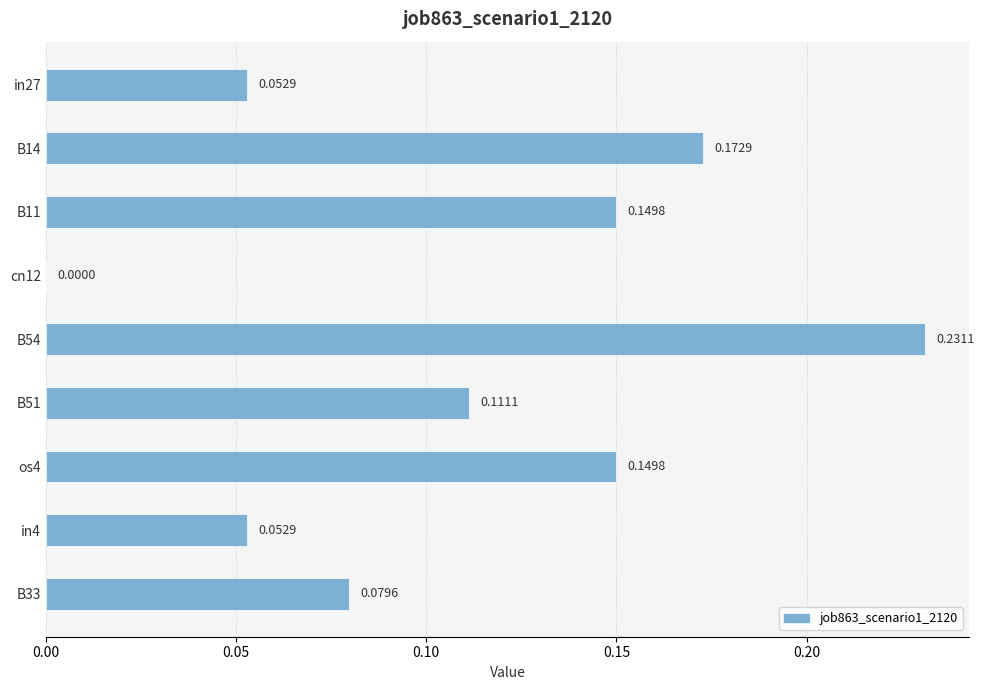

What is the change in value from cn12 to in4?

+0.1